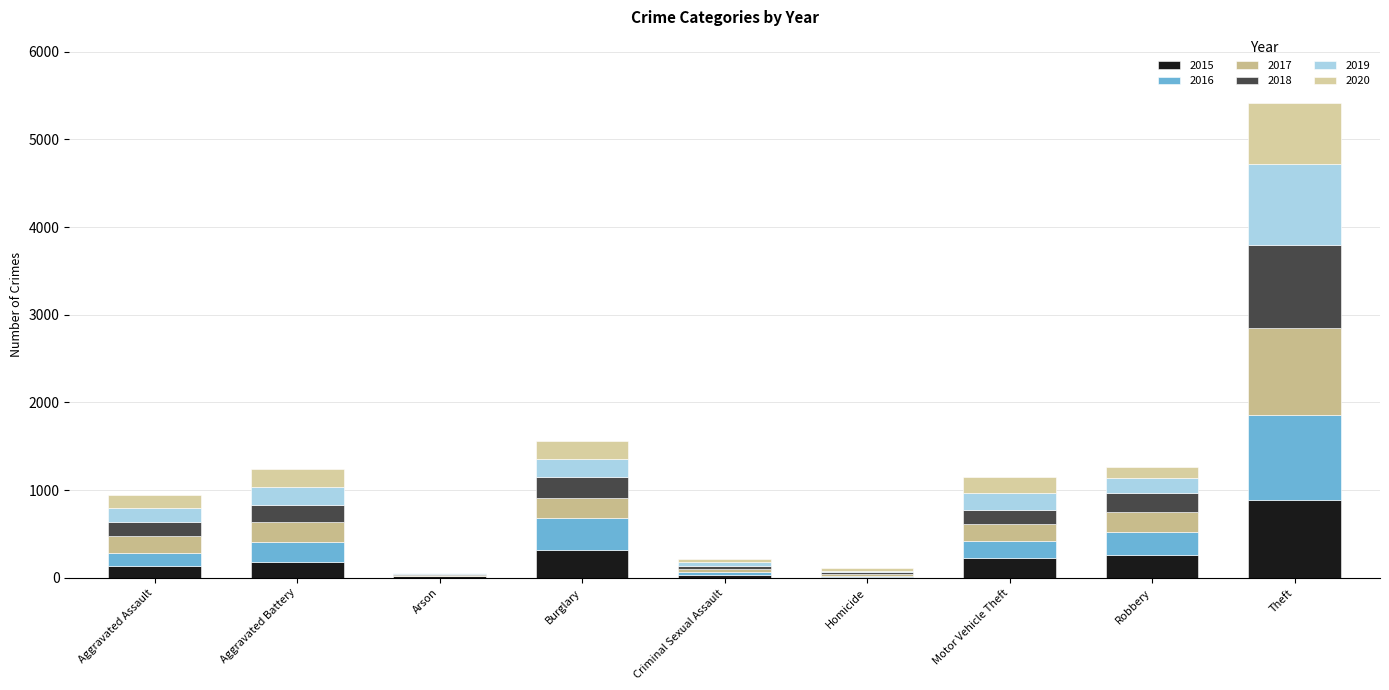

What are all the series names shown in the legend?

2015, 2016, 2017, 2018, 2019, 2020